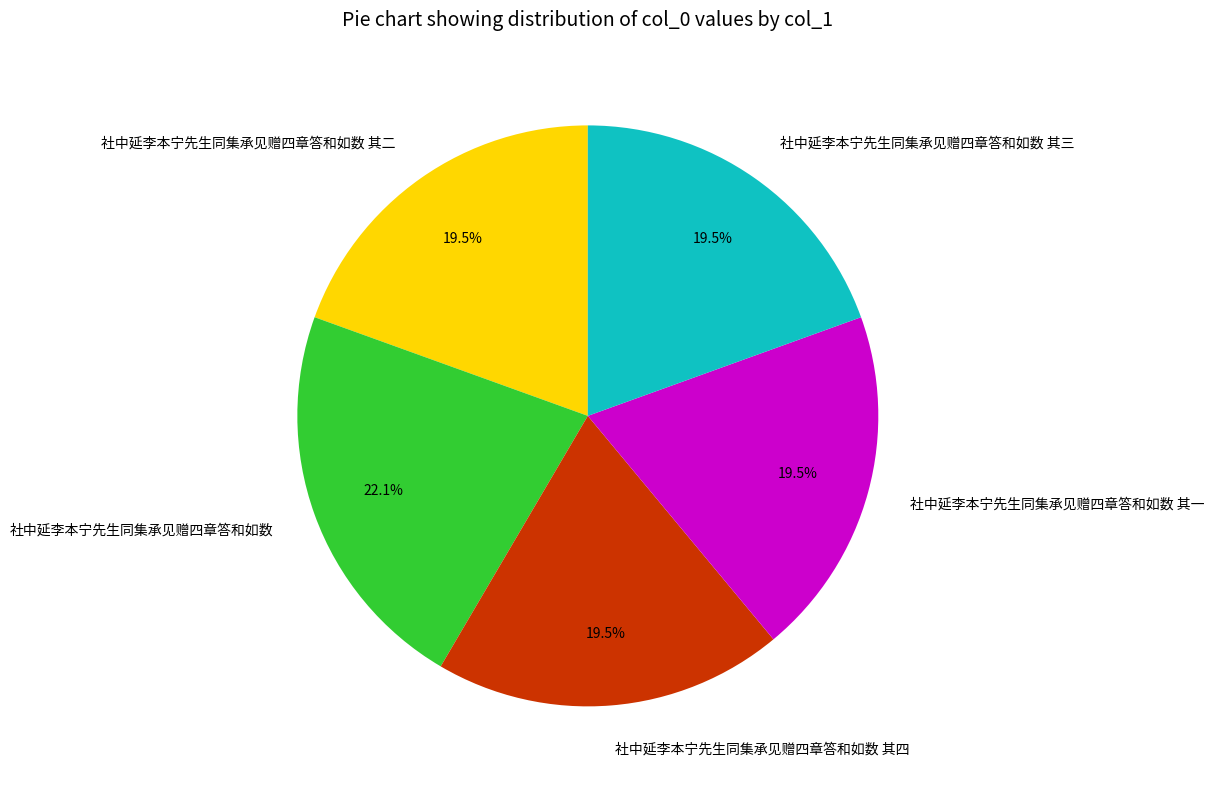

What percentage do 社中延李本宁先生同集承见赠四章答和如数 其四 and 社中延李本宁先生同集承见赠四章答和如数 其一 together represent?

39.0%